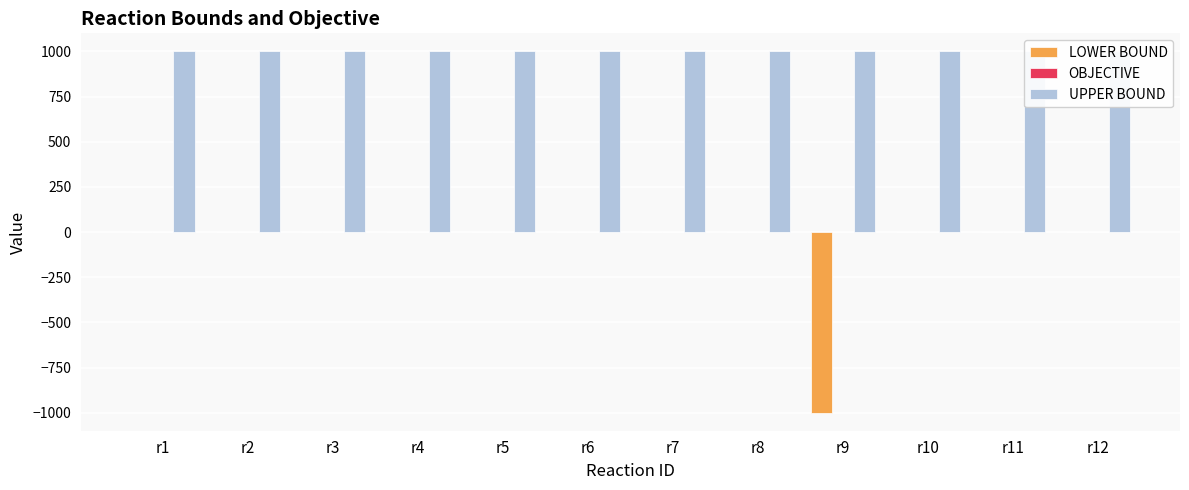

What is the difference between the highest and lowest values at r5?

1000